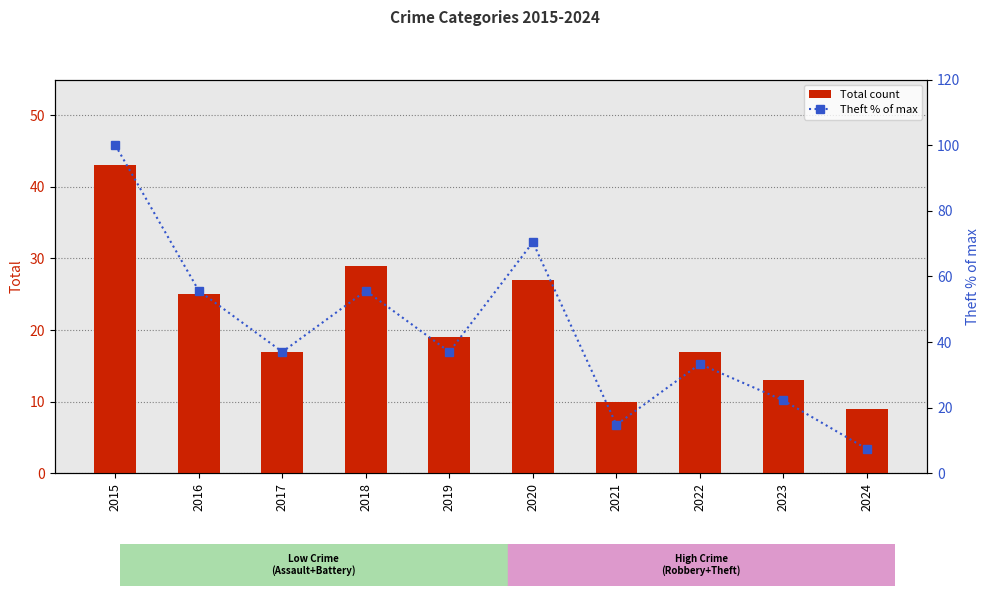

What is the average value of the Total count series?

21